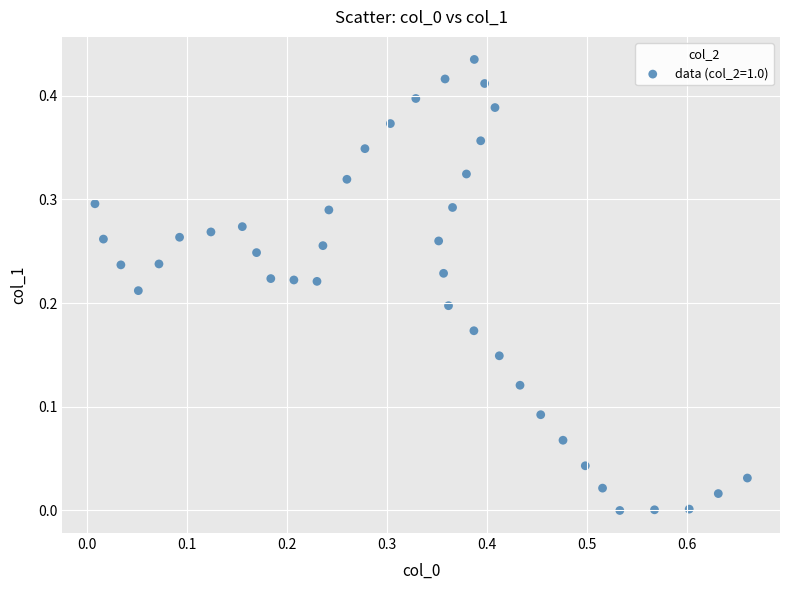

What is the range of X values (max minus min)?

0.7